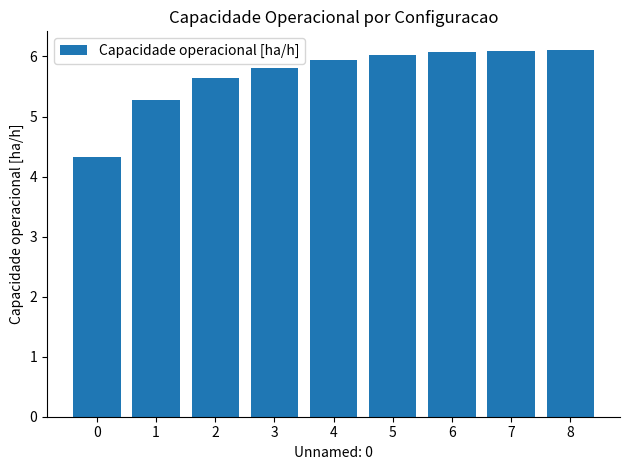

At which label does the data first exceed 5?

1